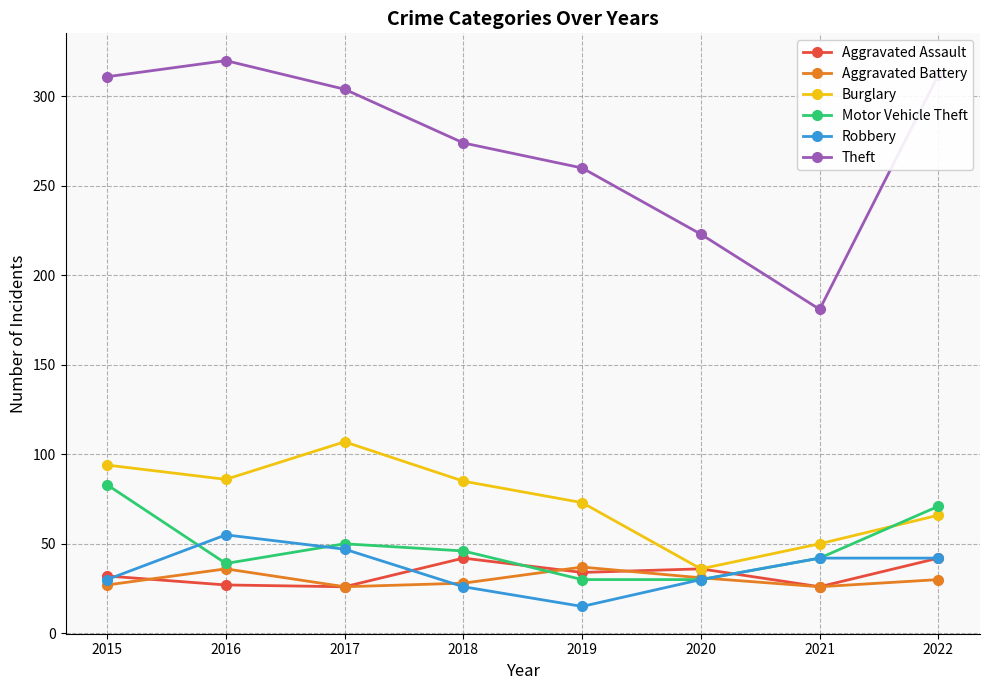

Between 2015 and 2021, which series saw the biggest shift?

Theft